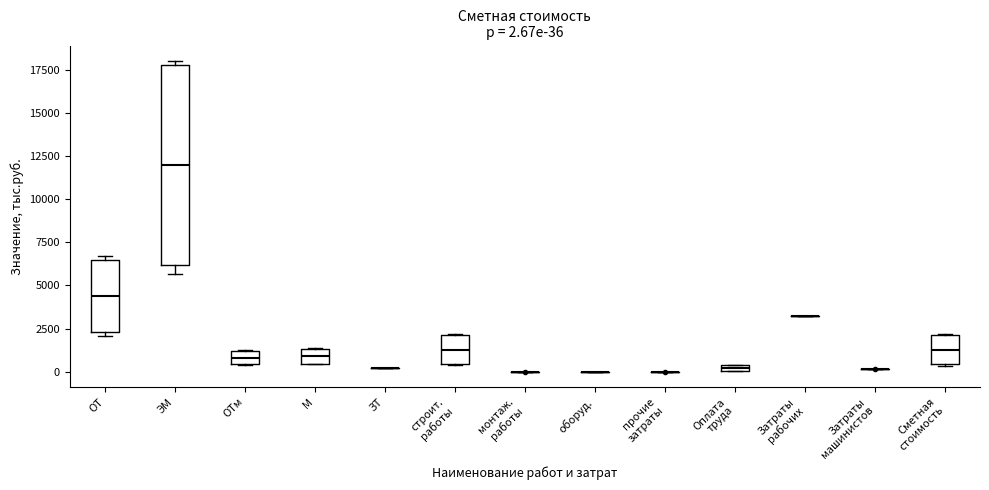

Comparing the boxes themselves (not the whiskers), which one is the tallest?

ЭМ